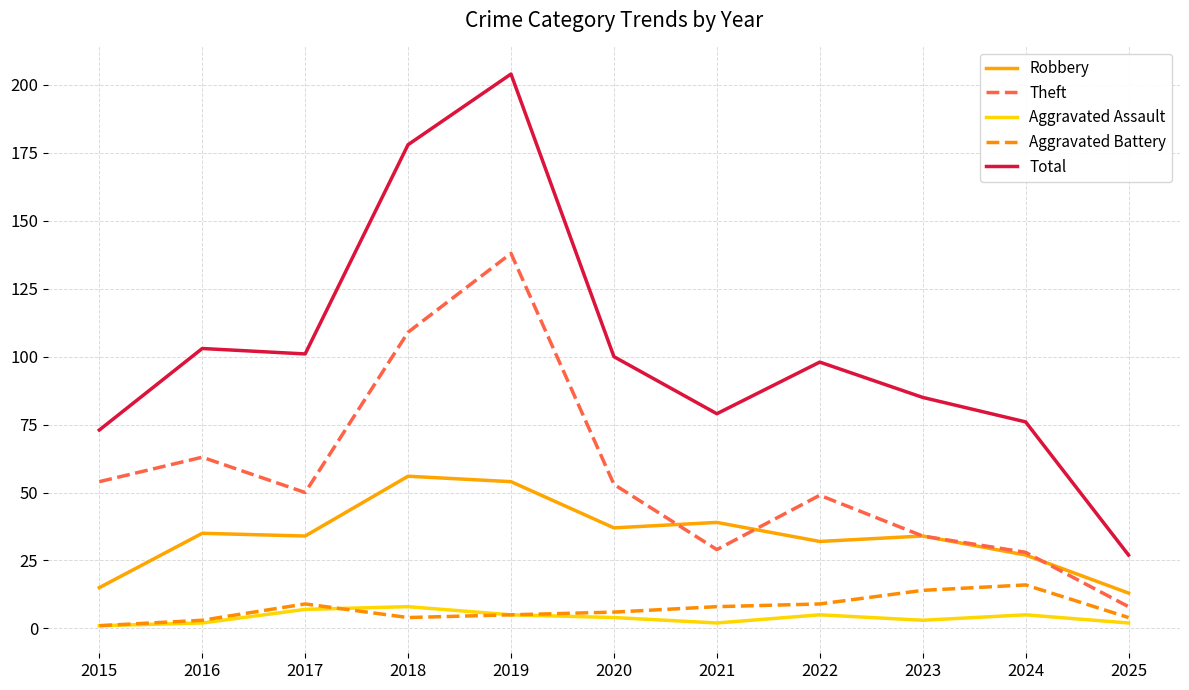

Is the value of Aggravated Battery at 2021 greater than the value of Theft at 2017?

No